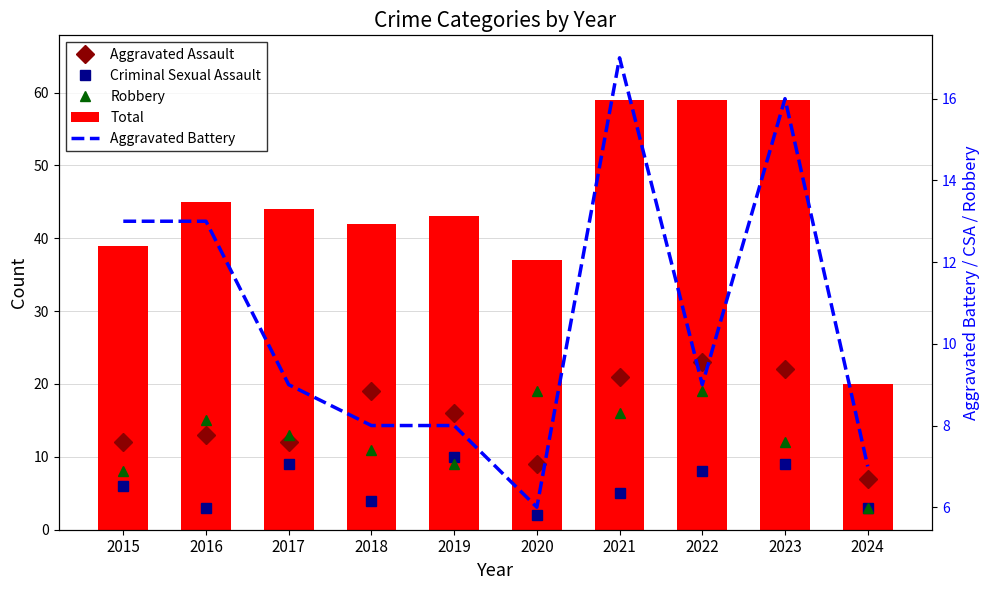

What is the difference between the second highest and second lowest values in the Robbery series?

11